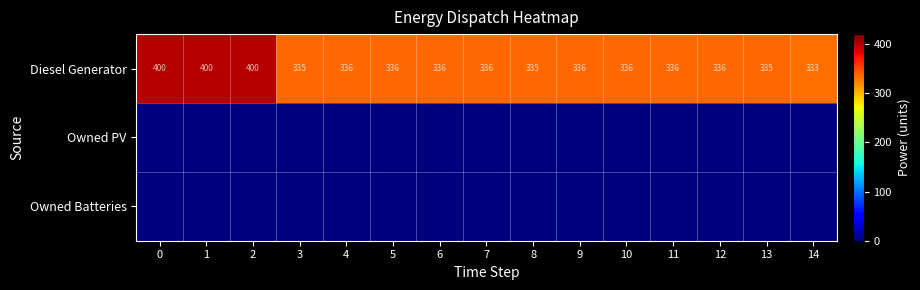

Rank the series by their maximum value, from lowest to highest.

row_1, row_2, row_0